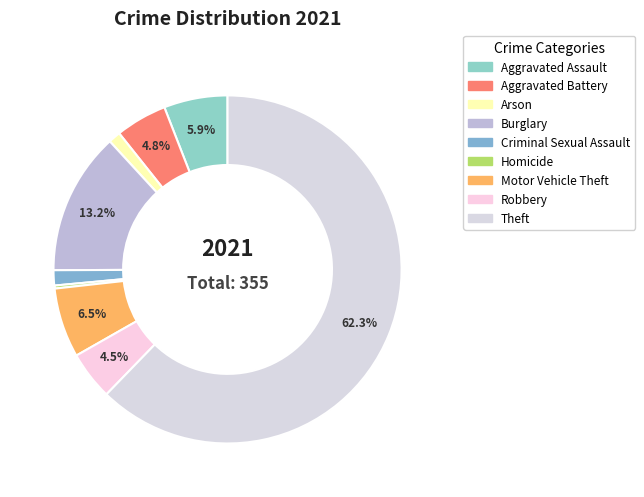

The Theft slice represents 48% of the pie. True or false?

False